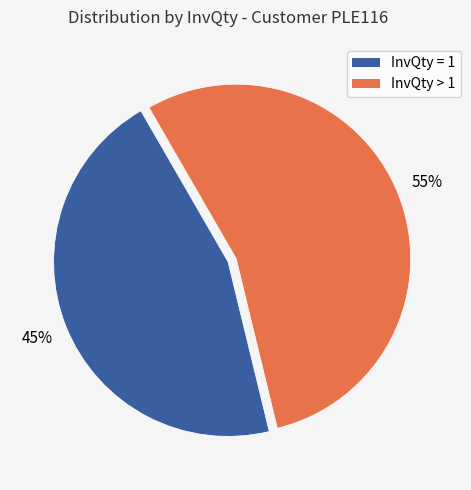

Does any single category account for the majority?

Yes